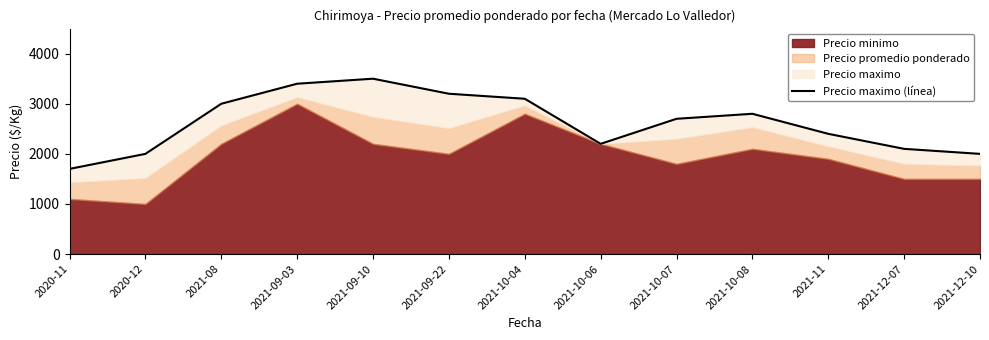

The value at 2020-12 is 2000. True or false?

True